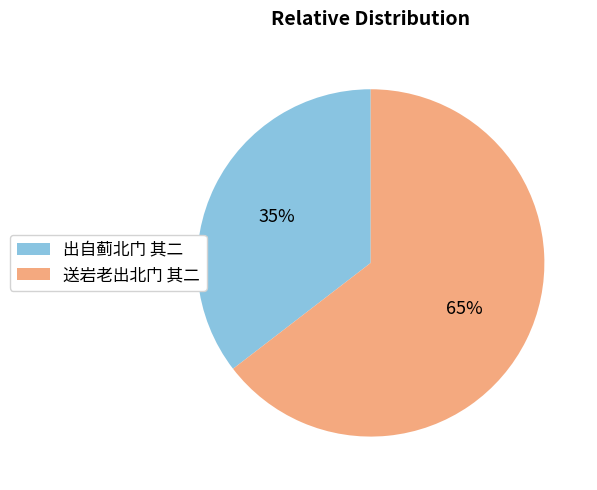

Is the sum of 送岩老出北门 其二 and 出自蓟北门 其二 greater than half?

Yes